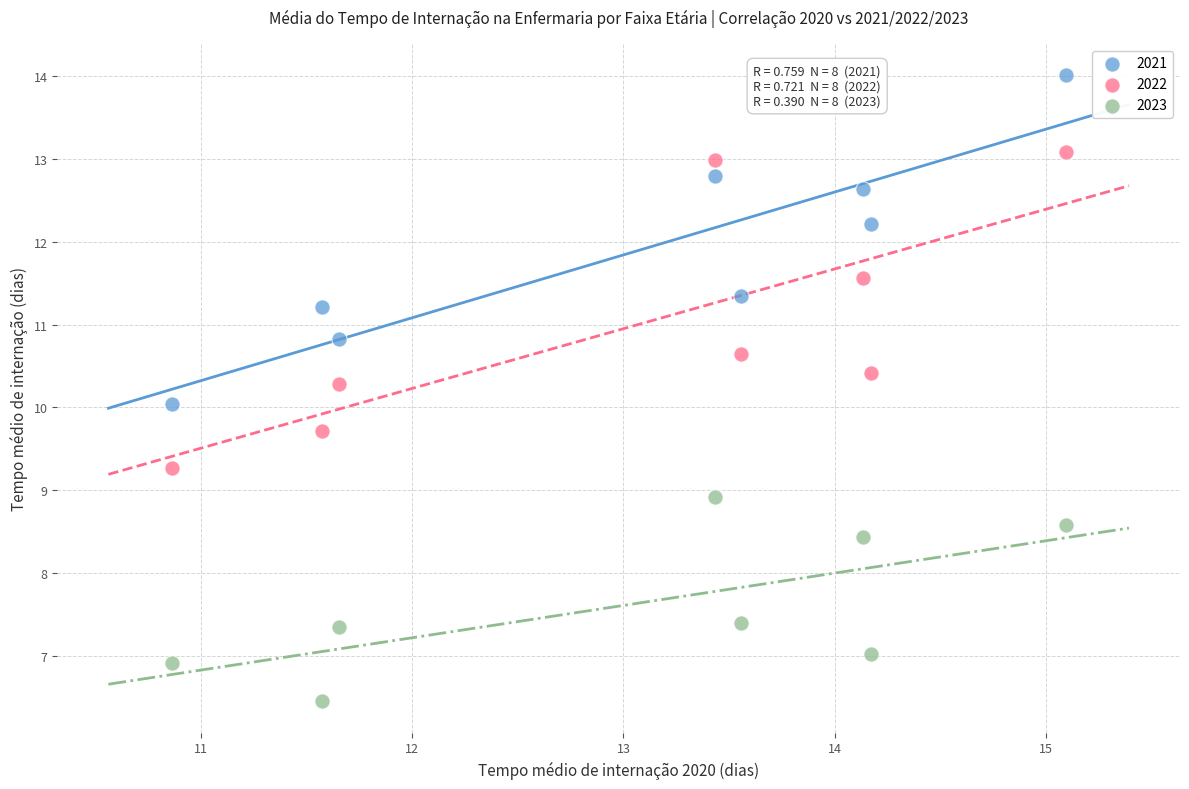

In the 2021 series, what Y value is closest to 12?

12.2